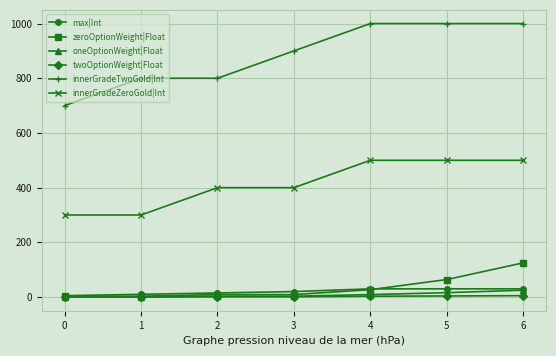

What are all the series names shown in the legend?

max|Int, zeroOptionWeight|Float, oneOptionWeight|Float, twoOptionWeight|Float, innerGradeTwoGold|Int, innerGradeZeroGold|Int